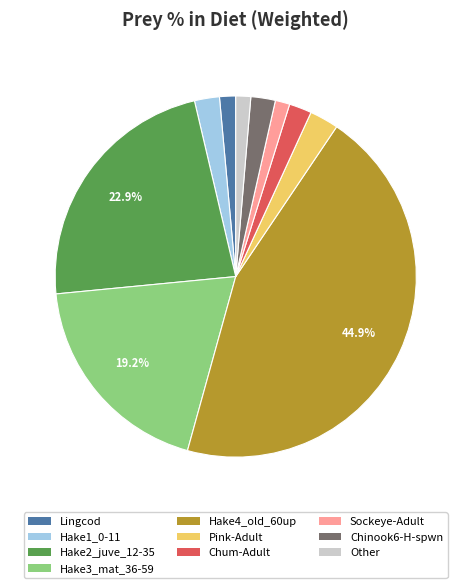

Is there any slice that represents more than half of the pie?

No